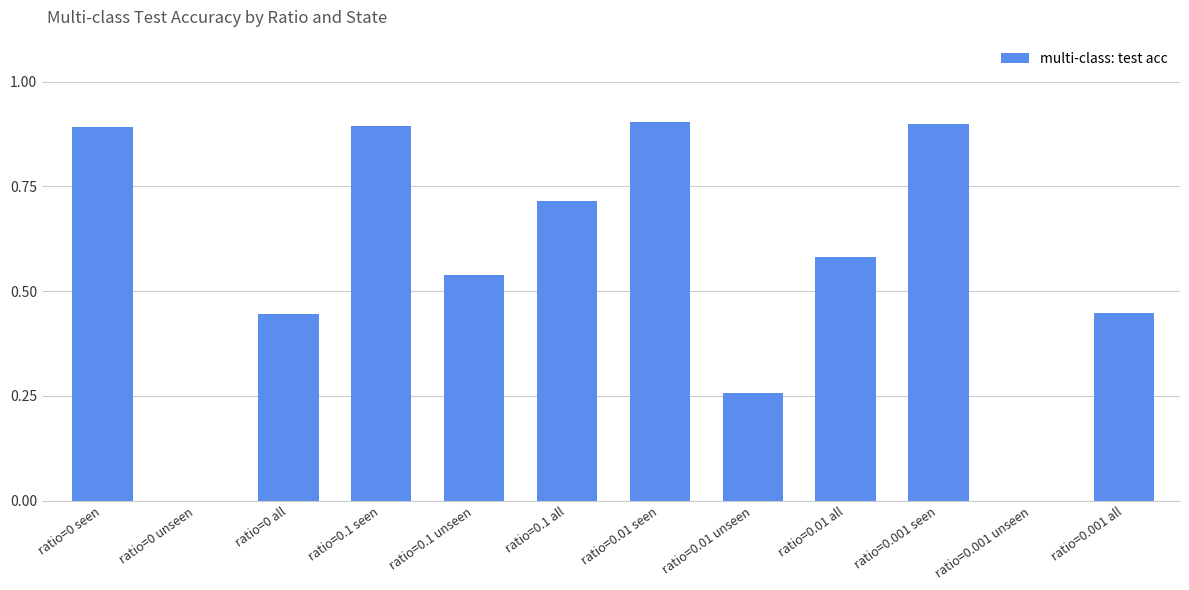

What is the sum of the values at ratio=0.1 all and ratio=0 all?

1.2